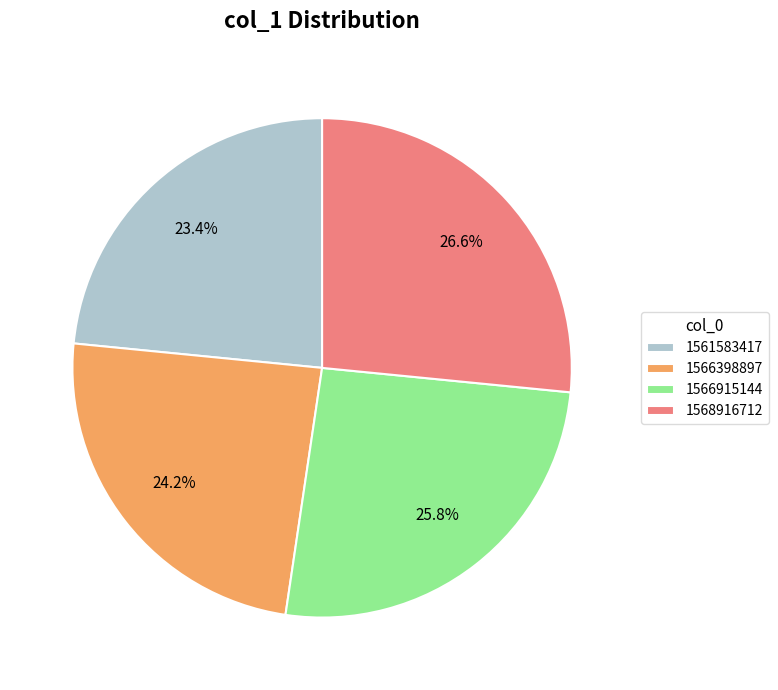

Count the number of slices in the pie.

4